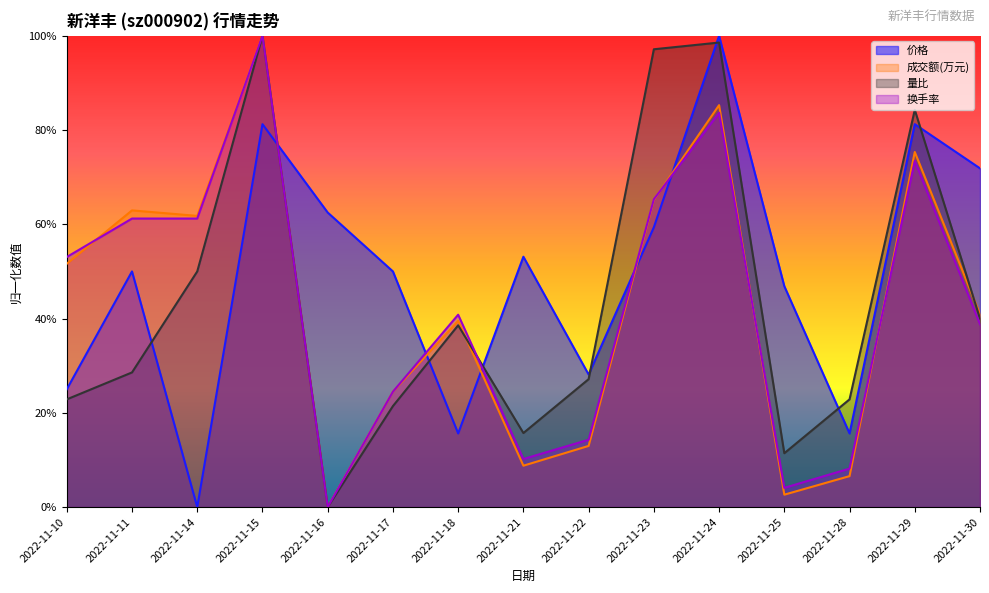

How many categories are shown in the chart?

15